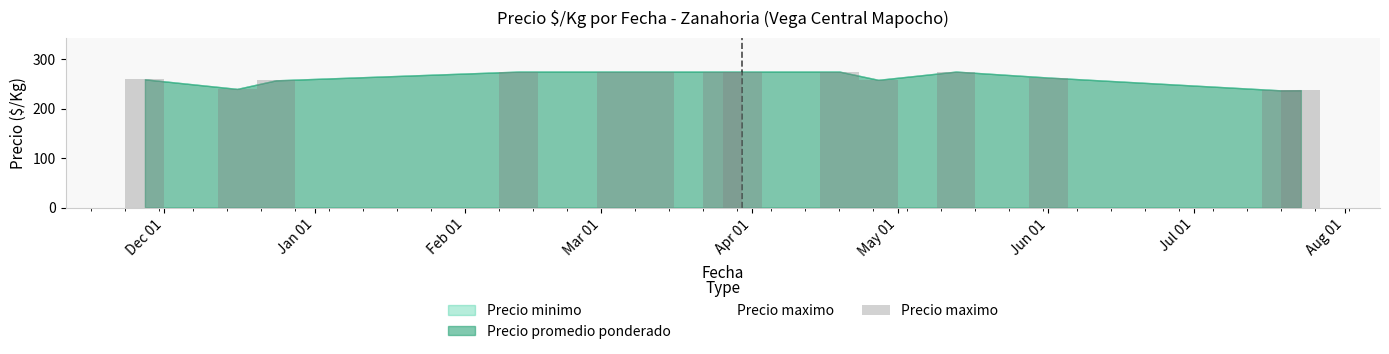

What is the average value?

262.7